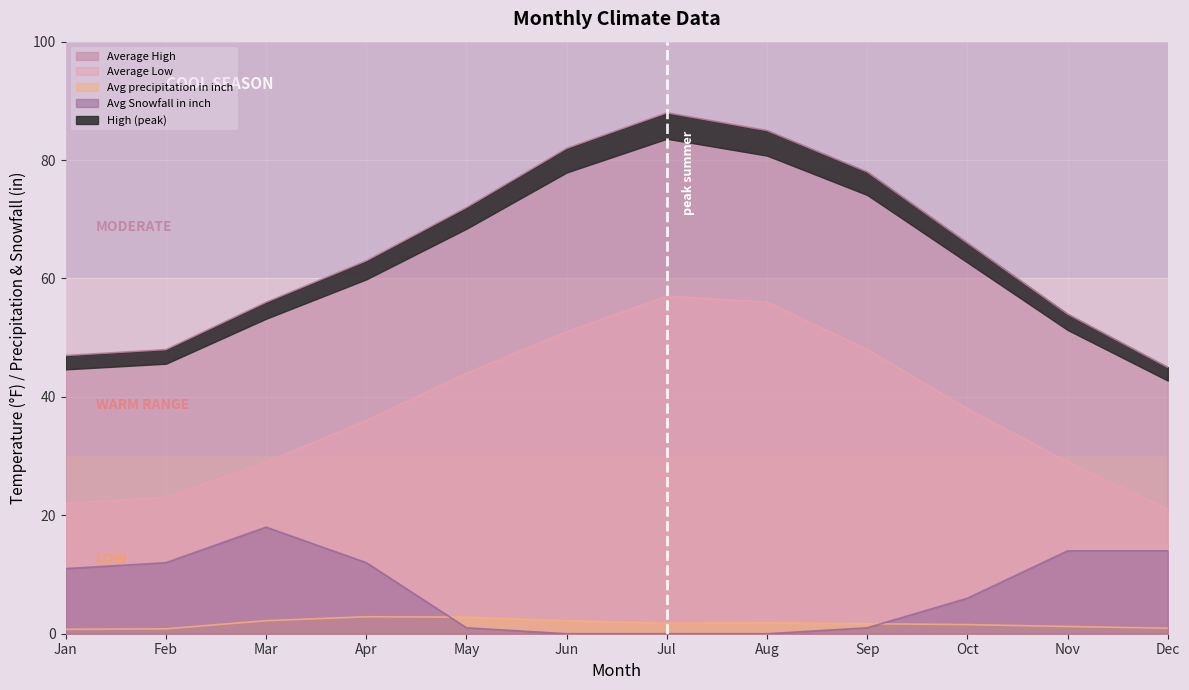

How many data points in Average Low are less than 38?

6